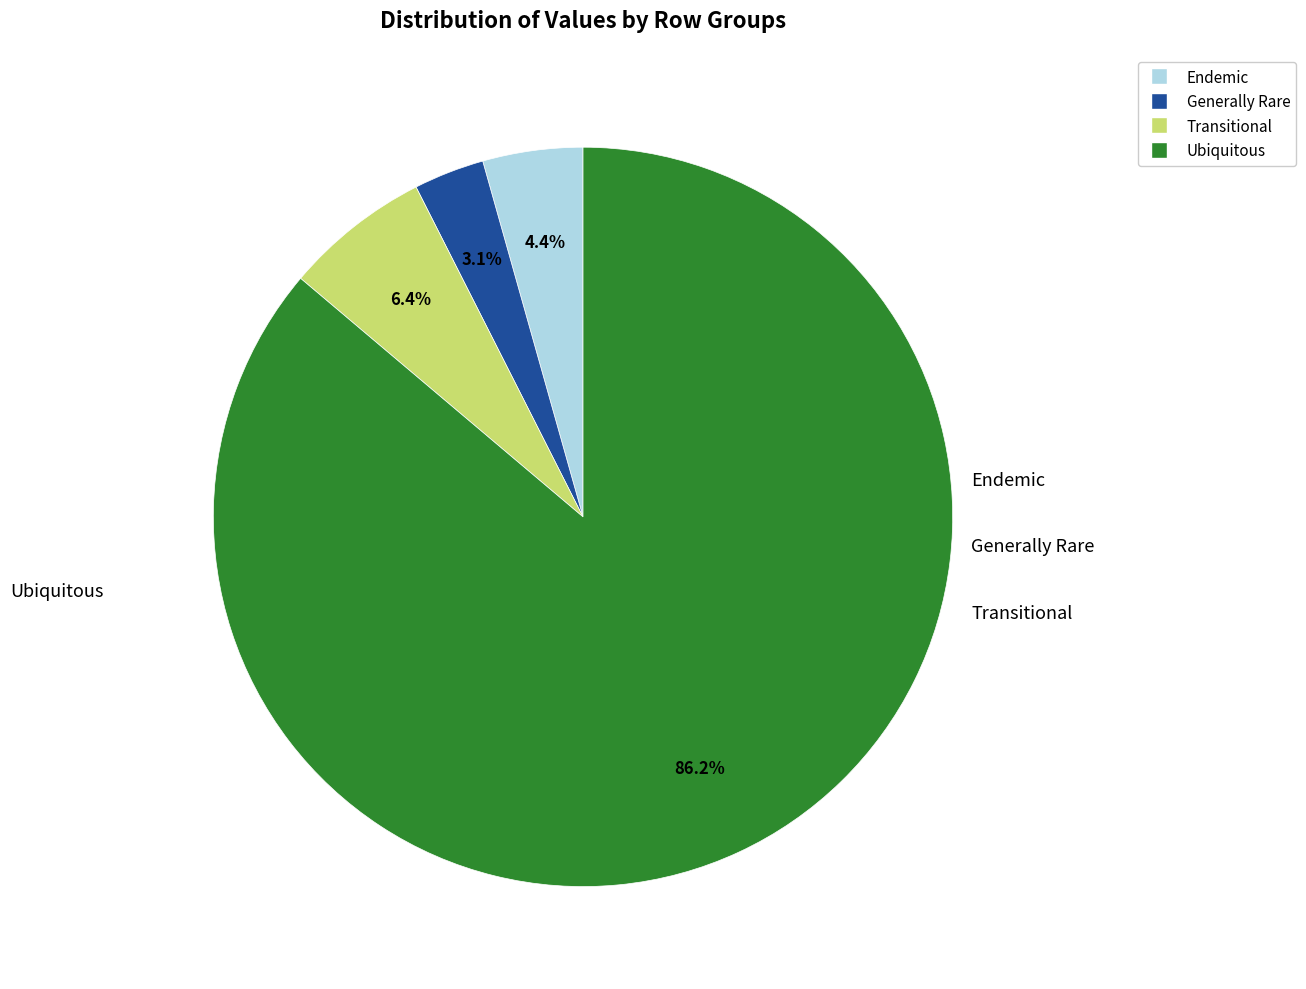

Does any single category account for the majority?

Yes